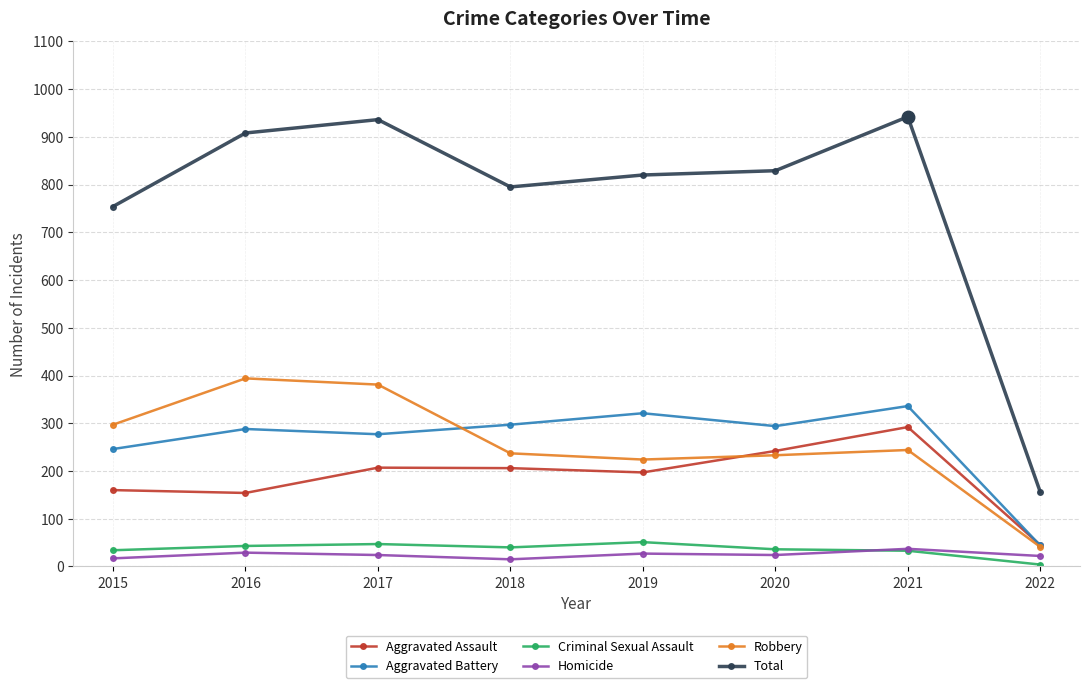

Which series changed the most between 2018 and 2022?

Total